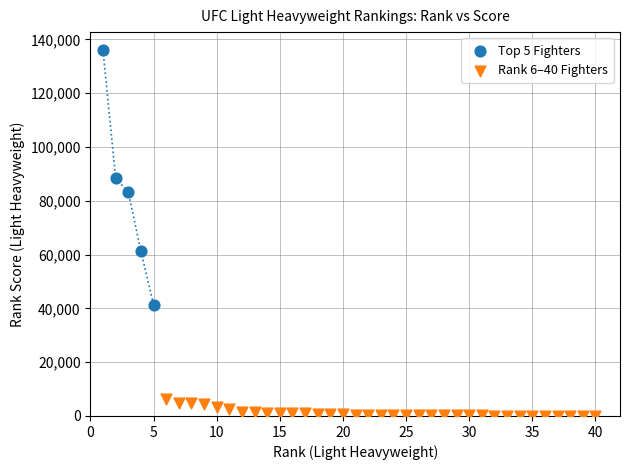

What are all the series names shown in the legend?

Top 5 Fighters, Rank 6–40 Fighters